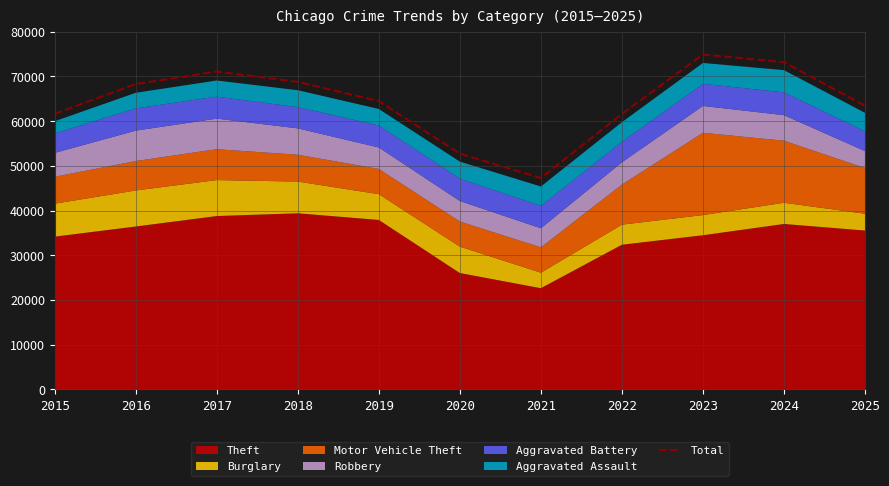

What is the sum of all values?

707303